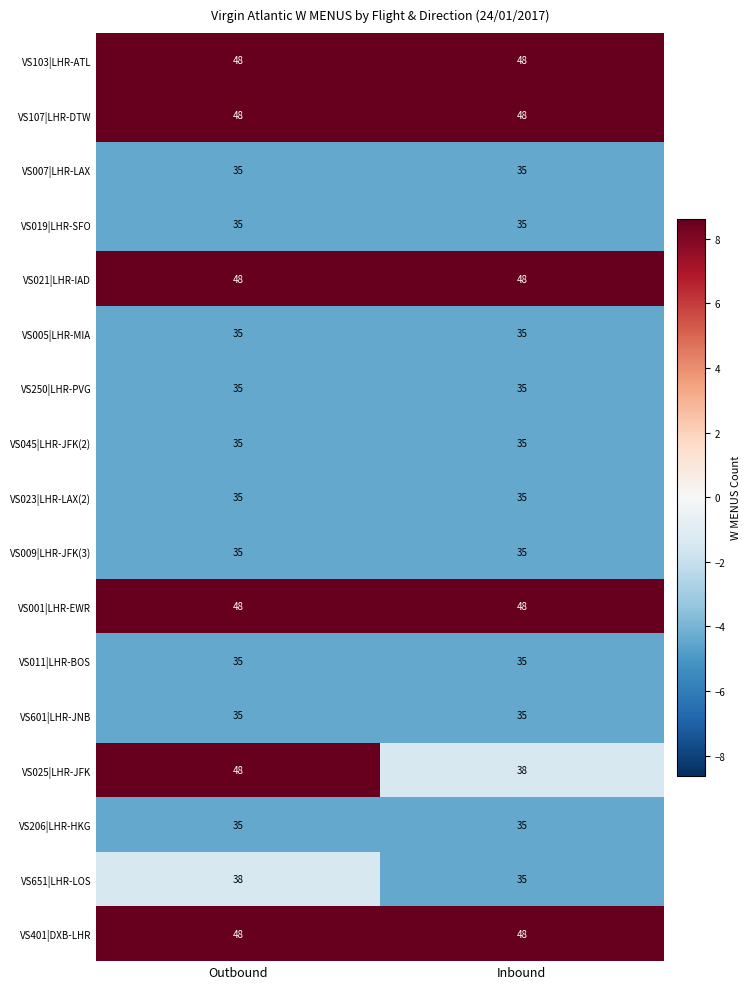

What is the smallest value displayed?

35